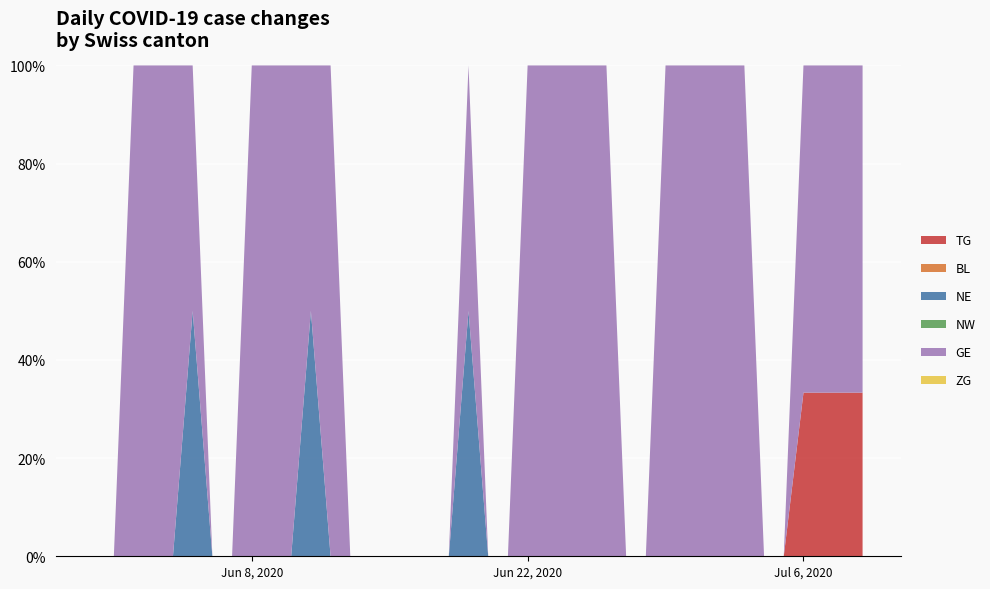

Reading left to right, transcribe all the data shown in this chart.

TG: 0	0	0	0	0	0	0	0	0	0	0	0	0	0	0	0	0	0	0	0	0	0	0	0	0	0	0	0	0	0	0	0	0	0	0	0	1	1	1	1
BL: 0	0	0	0	0	0	0	0	0	0	0	0	0	0	0	0	0	0	0	0	0	0	0	0	0	0	0	0	0	0	0	0	0	0	0	0	0	0	0	0
NE: 0	0	0	0	0	1	0	0	0	0	0	1	0	0	0	0	0	0	0	1	0	0	0	0	0	0	0	0	0	0	0	0	0	0	0	0	0	0	0	0
NW: 0	0	0	0	0	0	0	0	0	0	0	0	0	0	0	0	0	0	0	0	0	0	0	0	0	0	0	0	0	0	0	0	0	0	0	0	0	0	0	0
GE: 0	0	1	1	1	1	0	0	1	1	1	1	1	0	0	0	0	0	0	1	0	0	1	2	2	2	2	0	0	1	1	1	1	1	0	0	2	2	2	2
ZG: 0	0	0	0	0	0	0	0	0	0	0	0	0	0	0	0	0	0	0	0	0	0	0	0	0	0	0	0	0	0	0	0	0	0	0	0	0	0	0	0